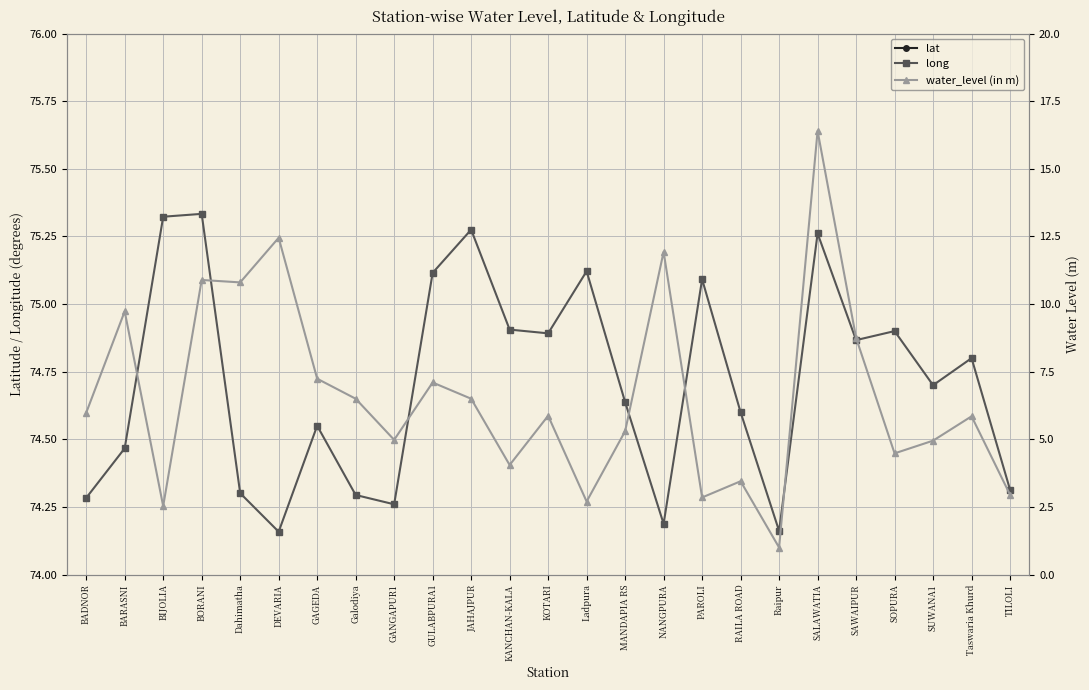

At GANGAPUR1, list the series in order from smallest to largest.

water_level (in m), lat, long